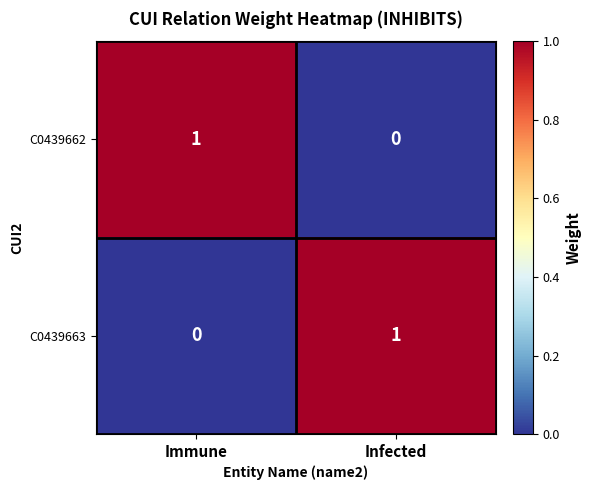

Rank the series at Infected from lowest to highest value.

C0439662, C0439663